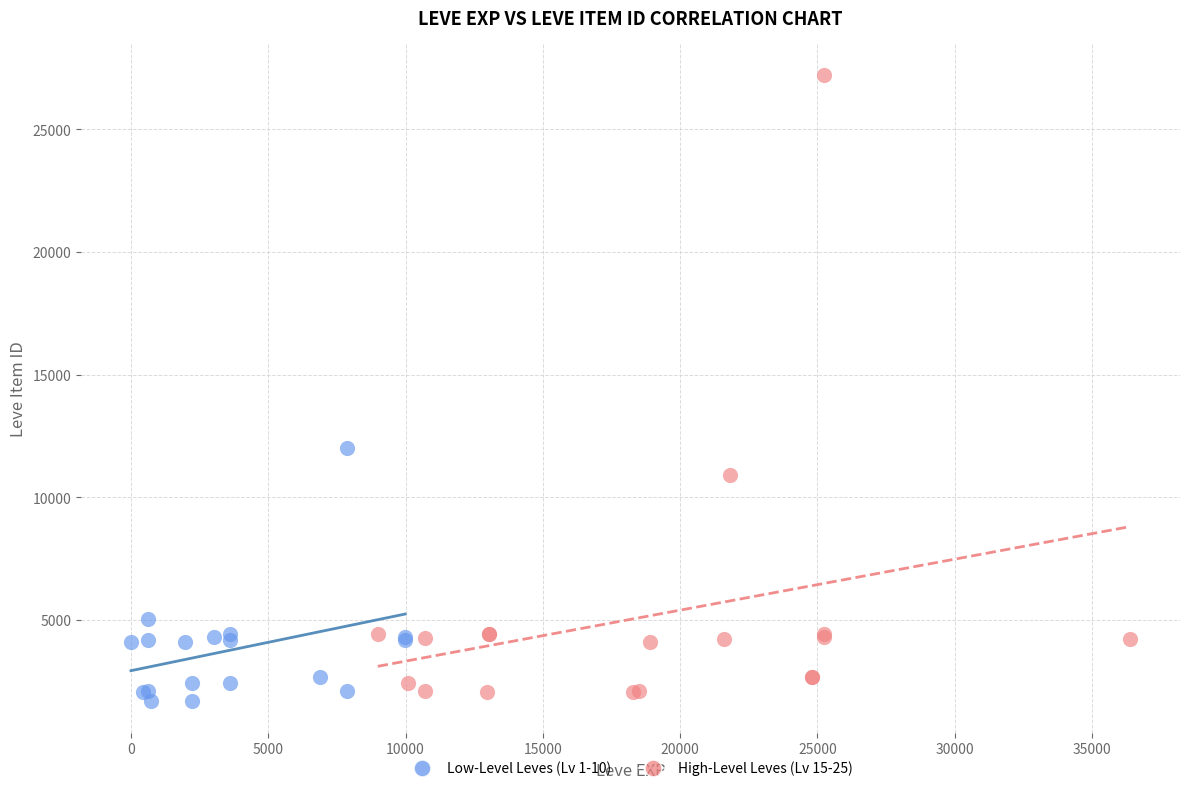

Which series contains the highest Y value?

High-Level Leves (Lv 15-25)